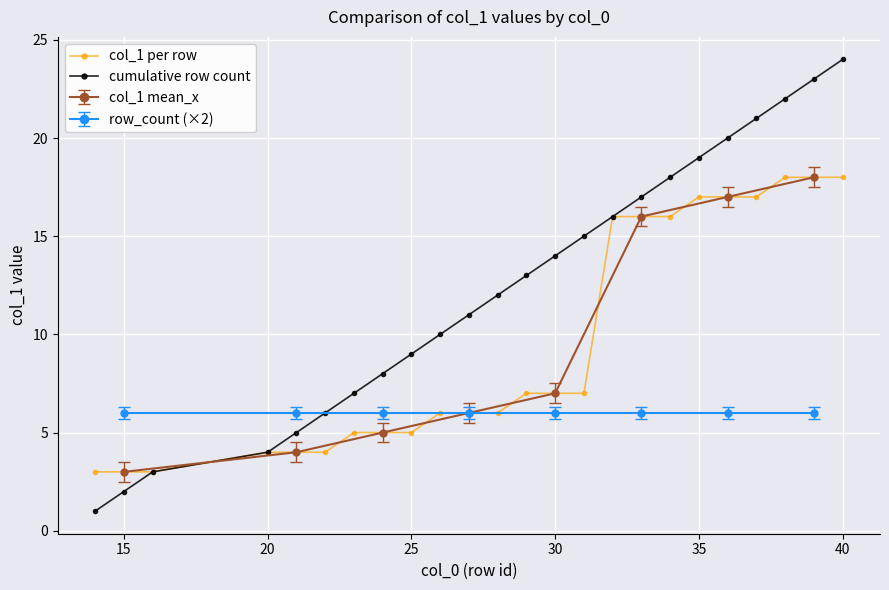

True or false: col_1 per row has more than 0 interior local peaks.

False